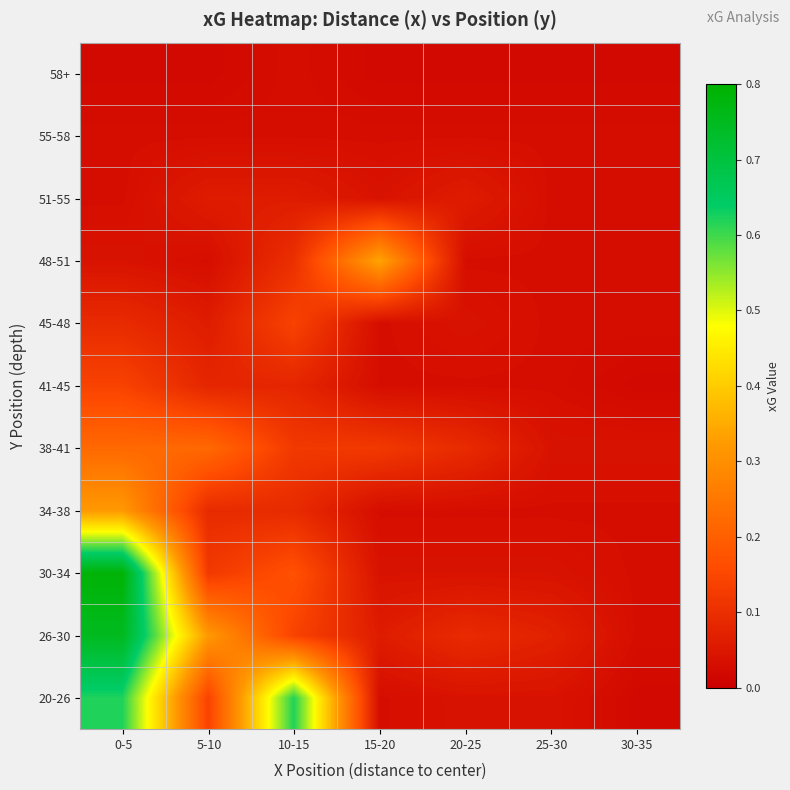

Reading right to left, what are all the values shown in this chart?

20-26: 30-35=0.0	25-30=0.0	20-25=0.0	15-20=0.0	10-15=0.6	5-10=0.1	0-5=0.6
26-30: 30-35=0.0	25-30=0.1	20-25=0.1	15-20=0.1	10-15=0.1	5-10=0.3	0-5=0.8
30-34: 30-35=0.0	25-30=0.0	20-25=0.0	15-20=0.0	10-15=0.2	5-10=0.1	0-5=0.8
34-38: 30-35=0.0	25-30=0.0	20-25=0.0	15-20=0.0	10-15=0.1	5-10=0.1	0-5=0.3
38-41: 30-35=0.0	25-30=0.0	20-25=0.1	15-20=0.1	10-15=0.1	5-10=0.2	0-5=0.2
41-45: 30-35=0.0	25-30=0.0	20-25=0.0	15-20=0.0	10-15=0.1	5-10=0.1	0-5=0.1
45-48: 30-35=0.0	25-30=0.0	20-25=0.0	15-20=0.0	10-15=0.1	5-10=0.1	0-5=0.1
48-51: 30-35=0.0	25-30=0.0	20-25=0.0	15-20=0.3	10-15=0.1	5-10=0.0	0-5=0.0
51-55: 30-35=0.0	25-30=0.0	20-25=0.1	15-20=0.0	10-15=0.1	5-10=0.1	0-5=0.0
55-58: 30-35=0.0	25-30=0.0	20-25=0.0	15-20=0.0	10-15=0.0	5-10=0.0	0-5=0.0
58+: 30-35=0.0	25-30=0.0	20-25=0.0	15-20=0.0	10-15=0.0	5-10=0.0	0-5=0.0